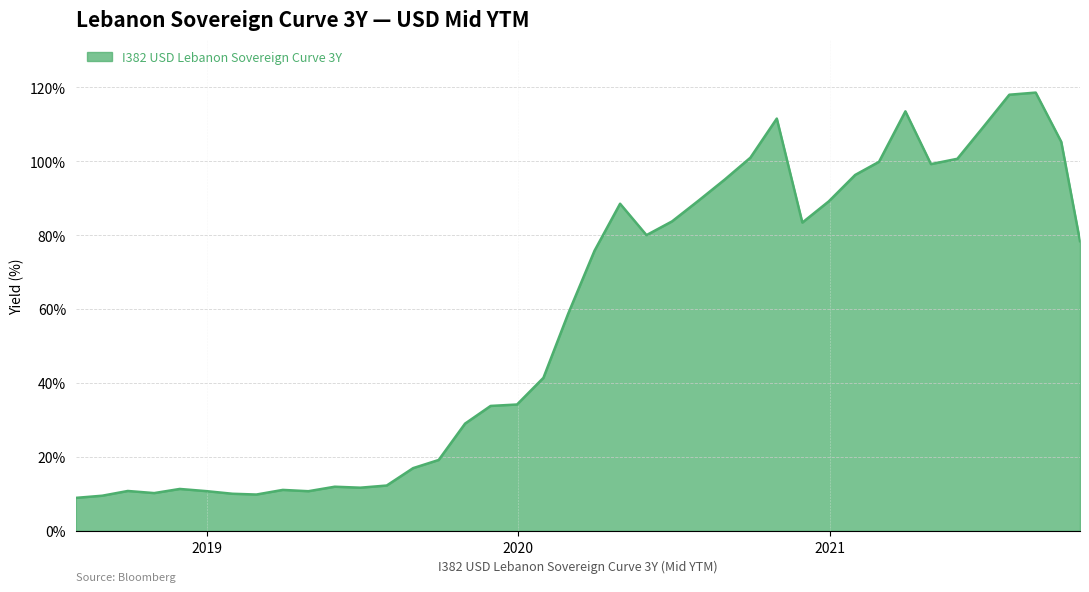

What is the difference between the maximum and second lowest values?

109.0